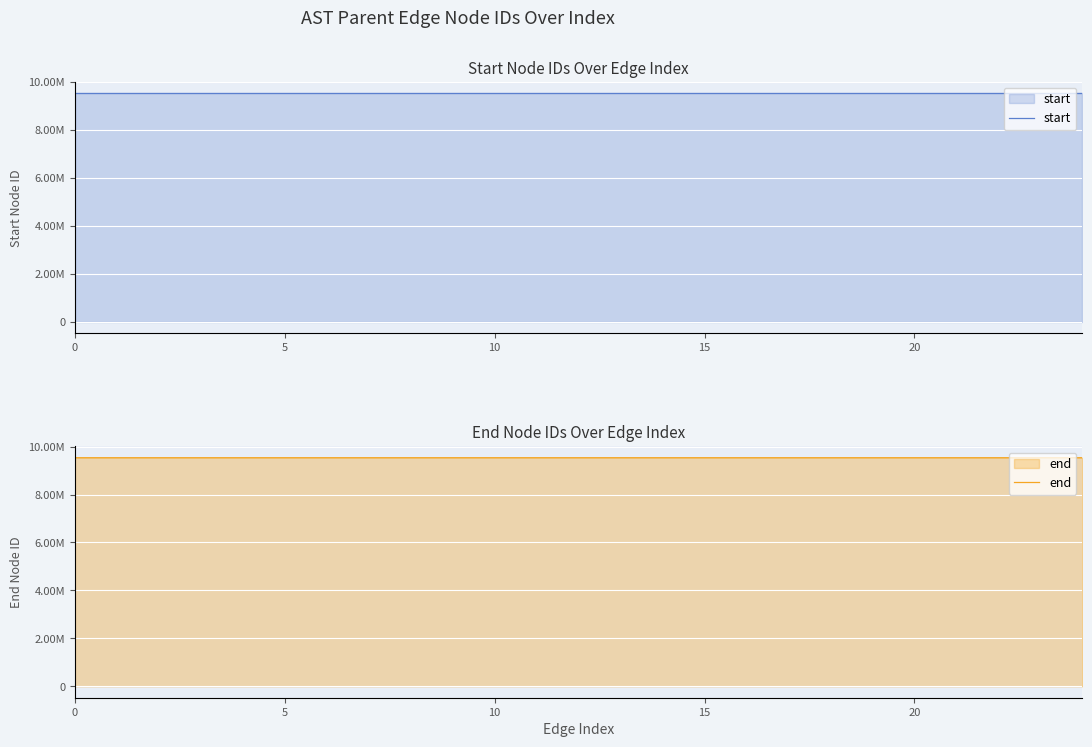

Which series has the largest range (max minus min)?

start